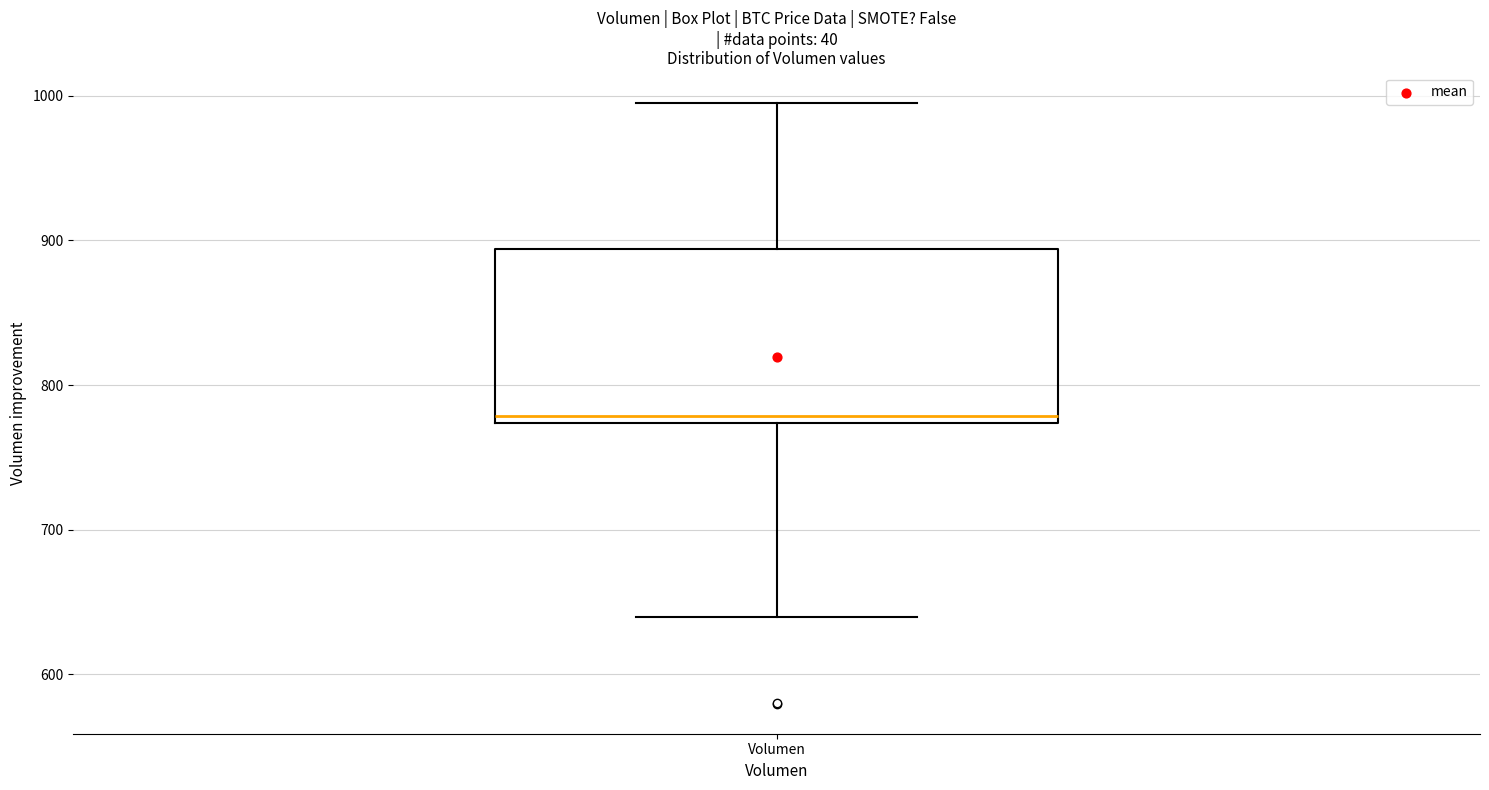

Read this box plot against the y-axis: the position of the median line, the range covered by the box, and the ends of both whiskers. The values are not printed on the chart, so give them approximately, as read against the axis.

median 780, box 770 to 890, whiskers 640 to 1000